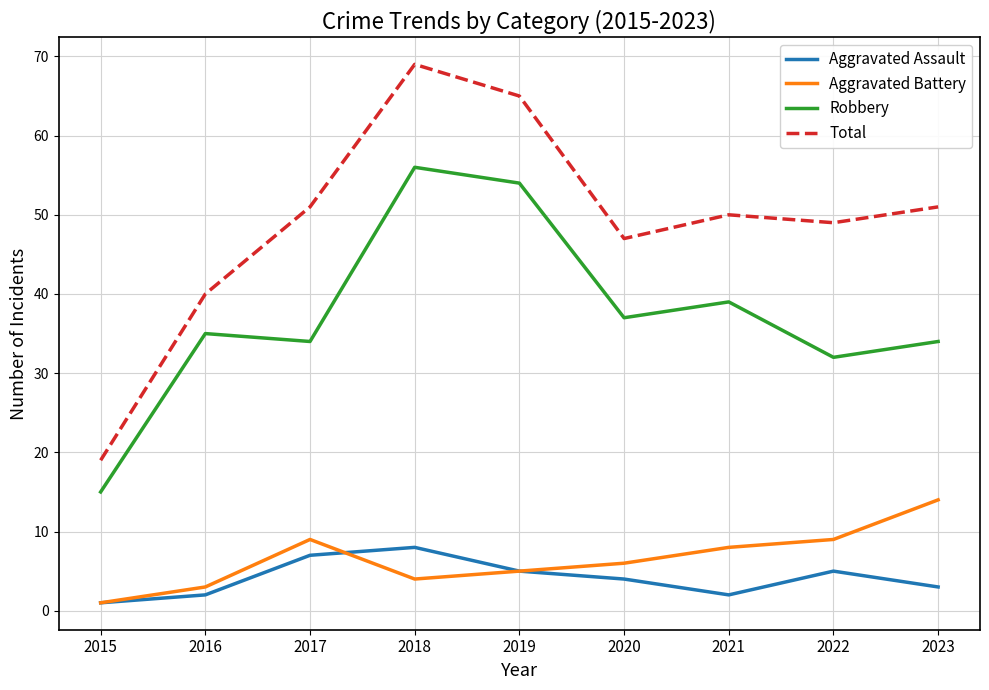

Rank the series at 2018 from lowest to highest value.

Aggravated Battery, Aggravated Assault, Robbery, Total